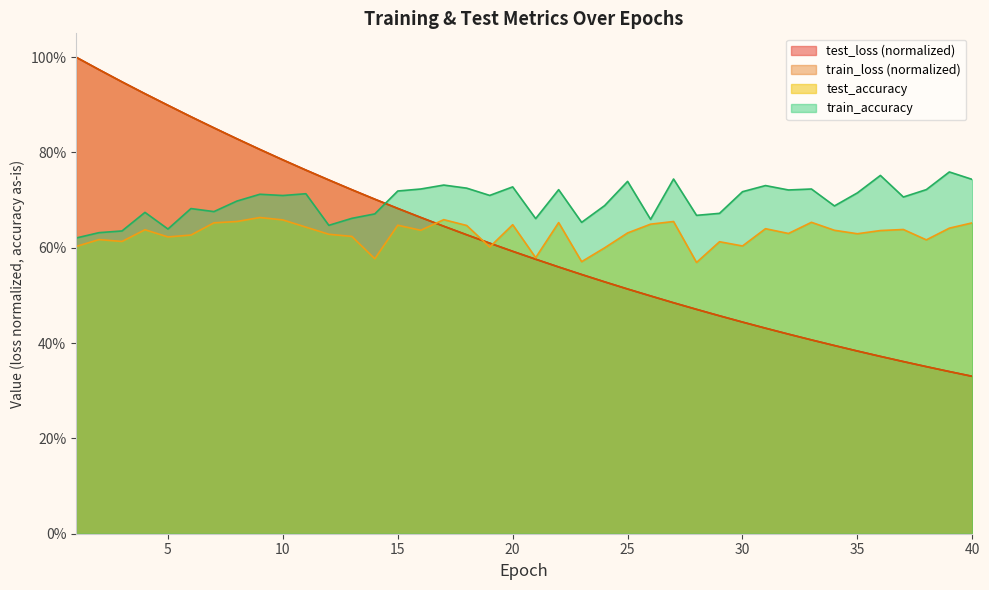

Where is test_accuracy nearest to the value 0?

28